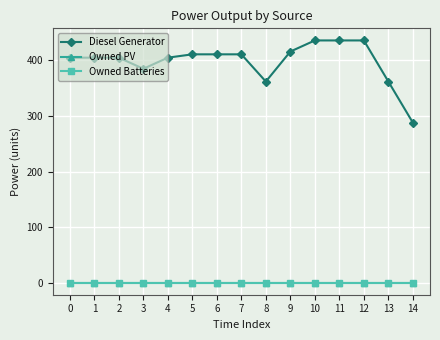

Which series has the widest spread of values?

Diesel Generator